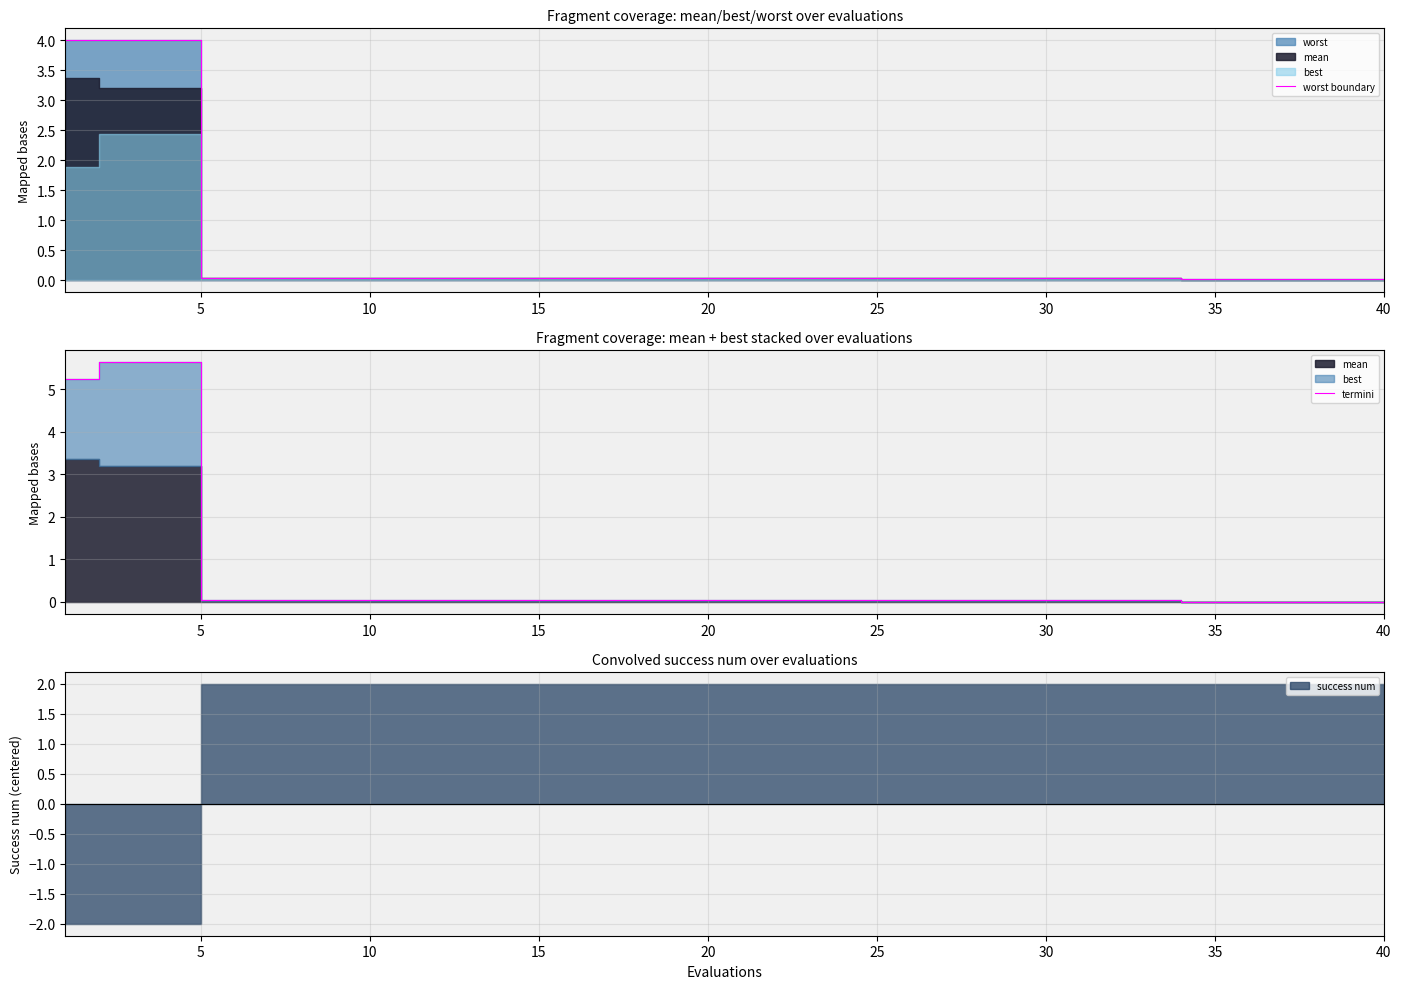

At which category is the sum across all series the highest?

5